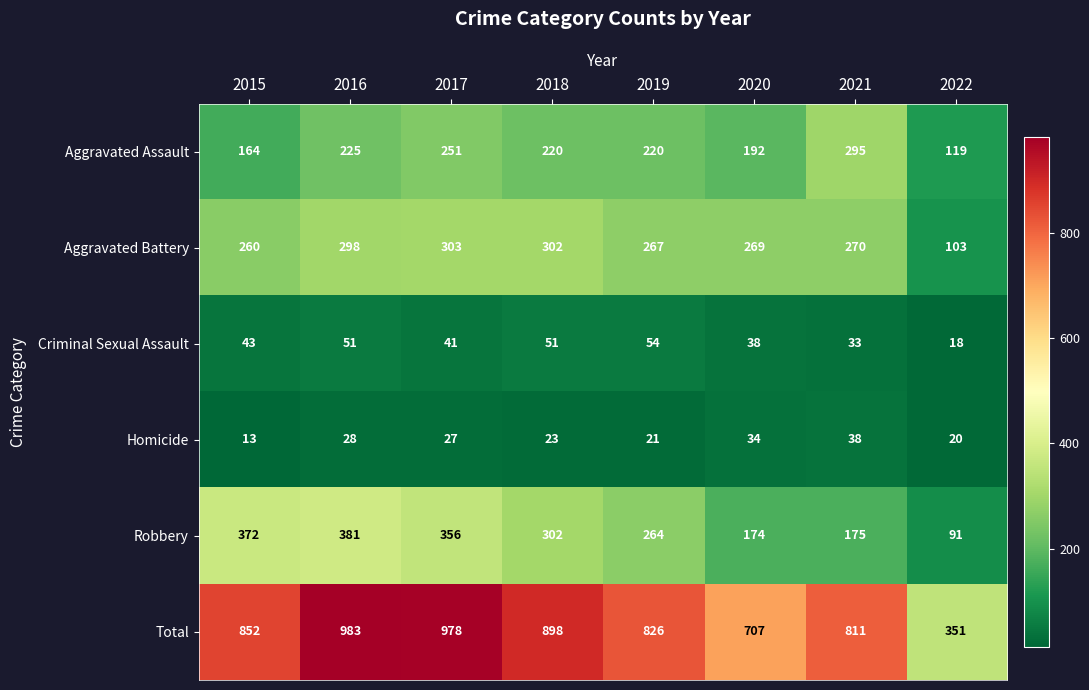

Which label corresponds to the smallest value in the chart?

2015